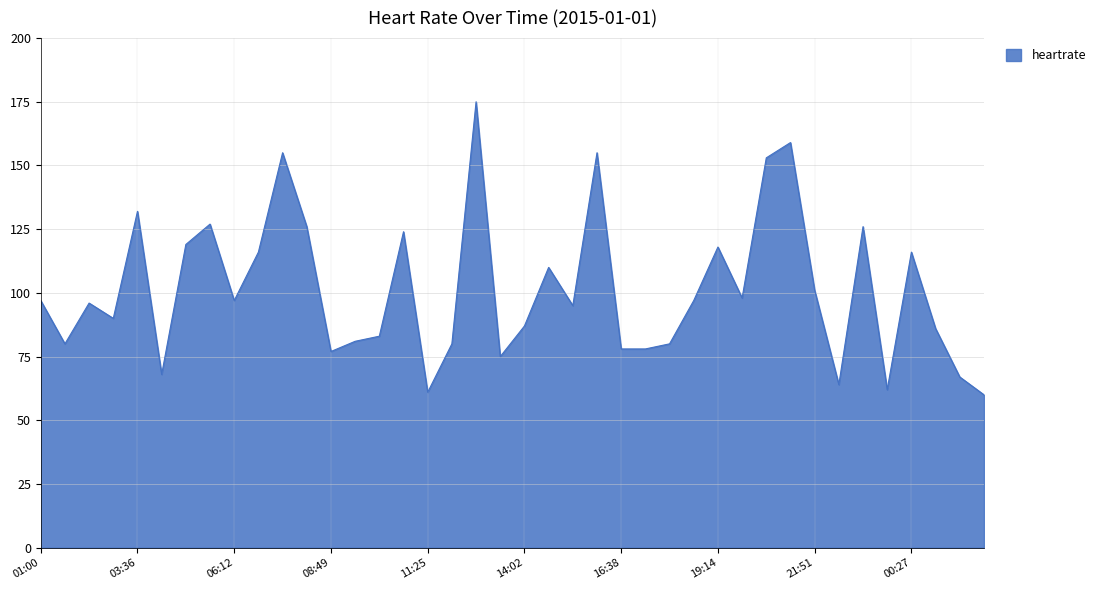

What is the smallest value displayed?

60